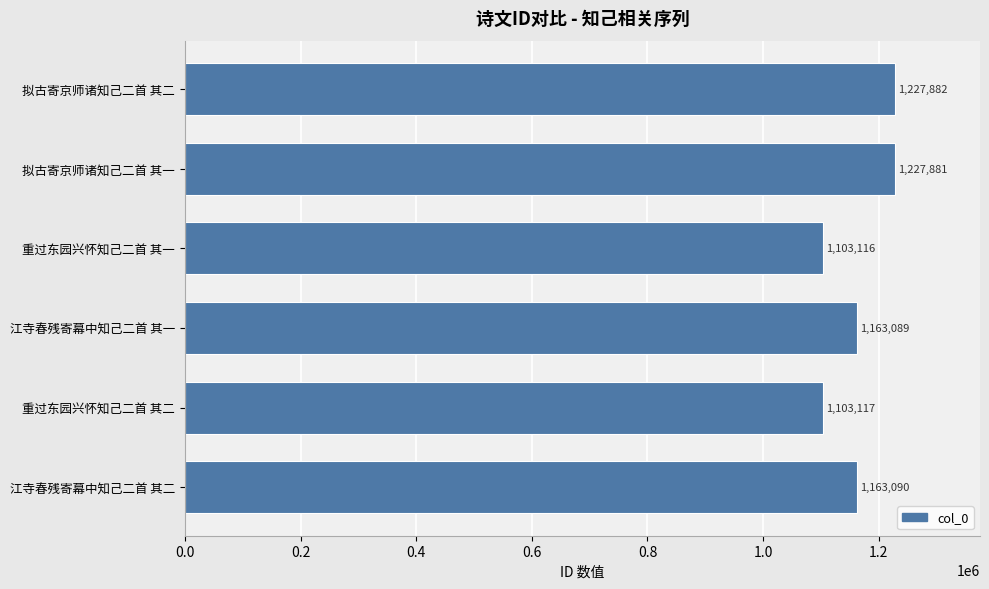

Rank the categories by value from highest to lowest.

拟古寄京师诸知己二首 其二, 拟古寄京师诸知己二首 其一, 江寺春残寄幕中知己二首 其二, 江寺春残寄幕中知己二首 其一, 重过东园兴怀知己二首 其二, 重过东园兴怀知己二首 其一